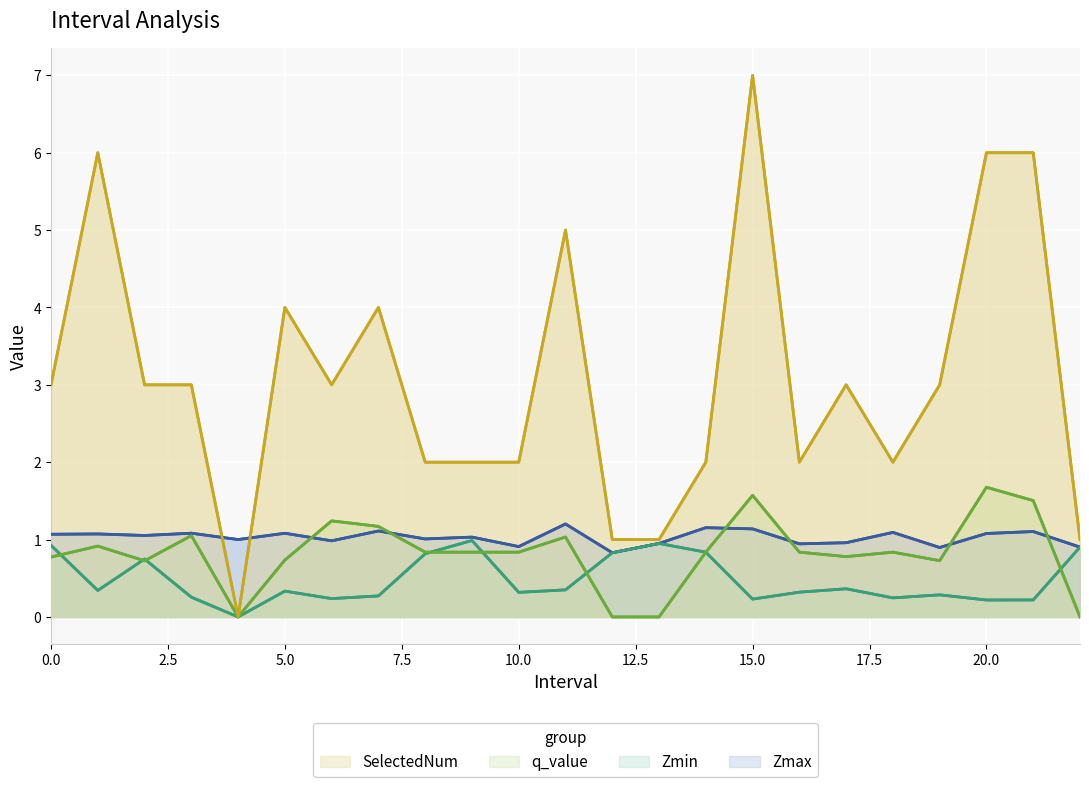

Between 11 and 10, which is larger?

11